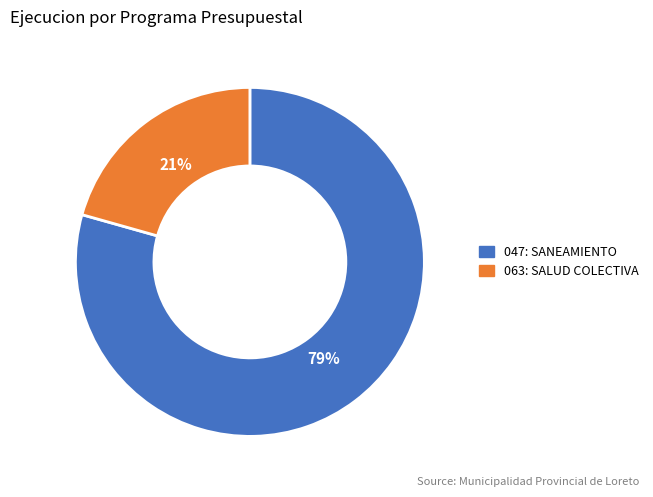

Does any single category account for the majority?

Yes